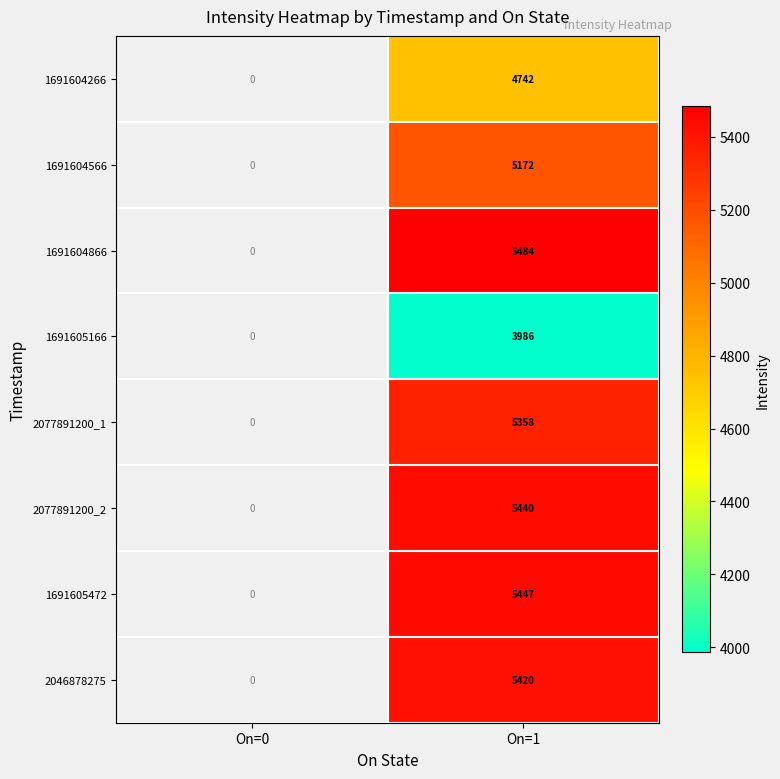

Rank the series at On=1 from lowest to highest value.

1691605166, 1691604266, 1691604566, 2077891200_1, 2046878275, 2077891200_2, 1691605472, 1691604866